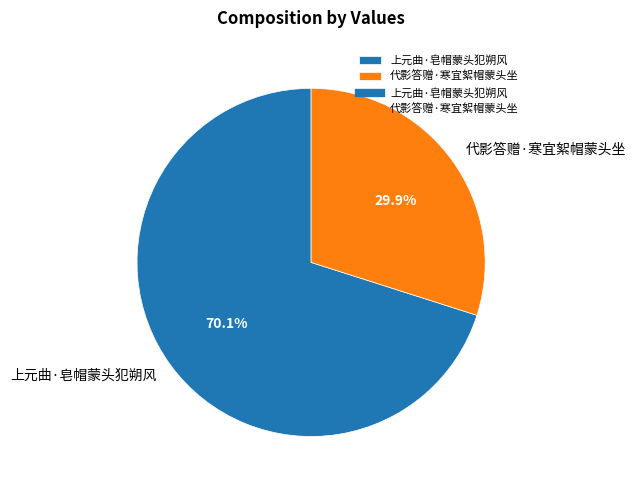

To the nearest percent, what percentage of the pie is 上元曲·皂帽蒙头犯朔风?

70%